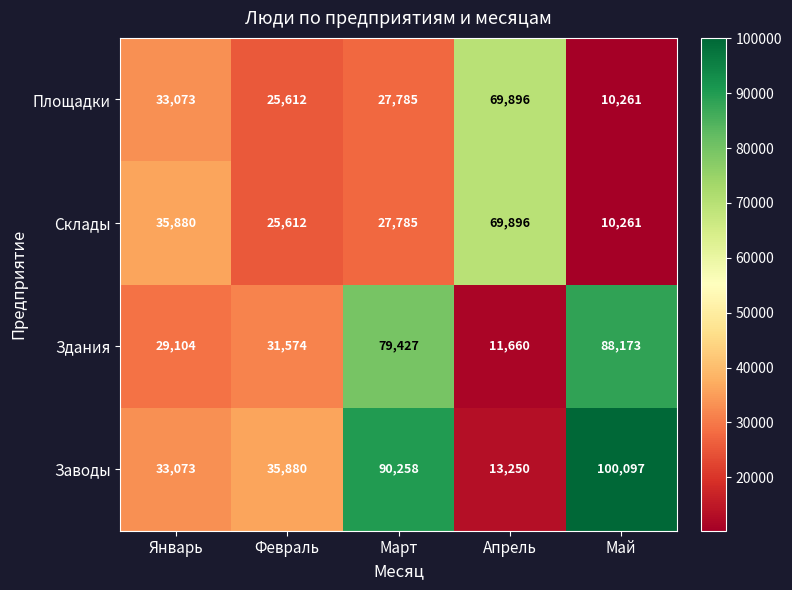

What is the difference between the Склады values at Январь and Март?

8095